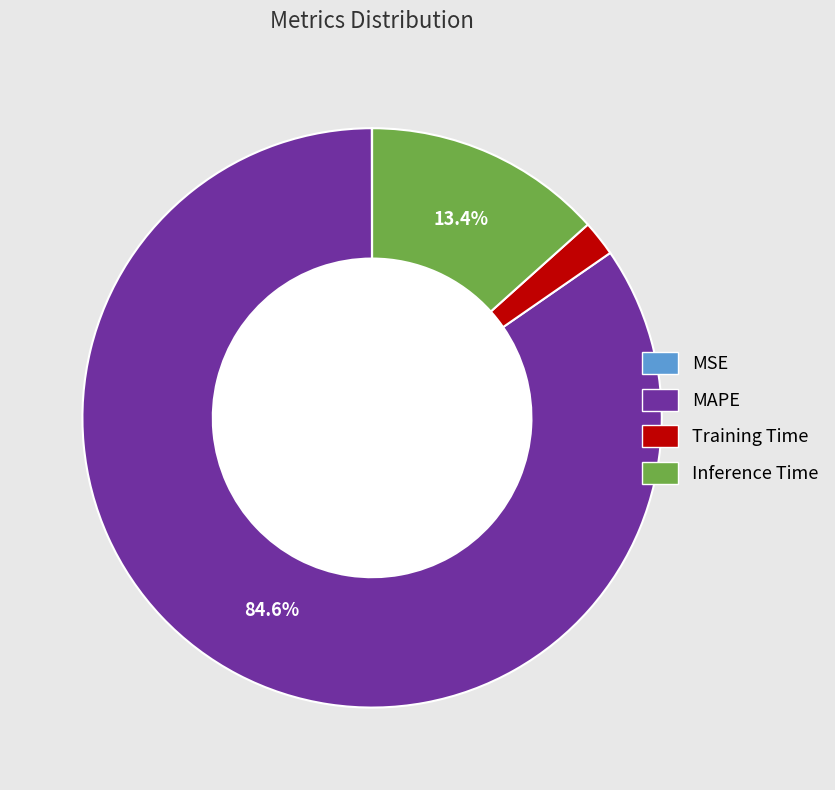

Is there a majority slice in this chart?

Yes